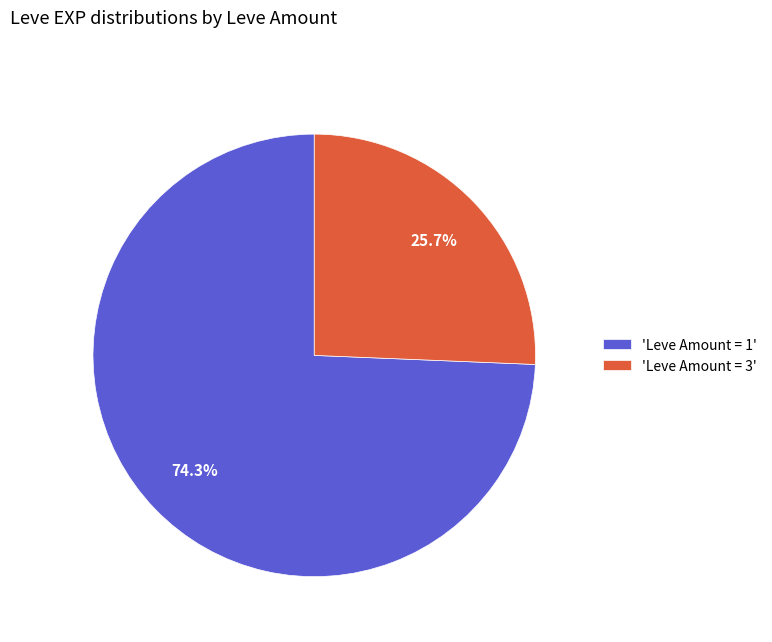

What portion of the pie excludes 'Leve Amount = 3'?

74.3%